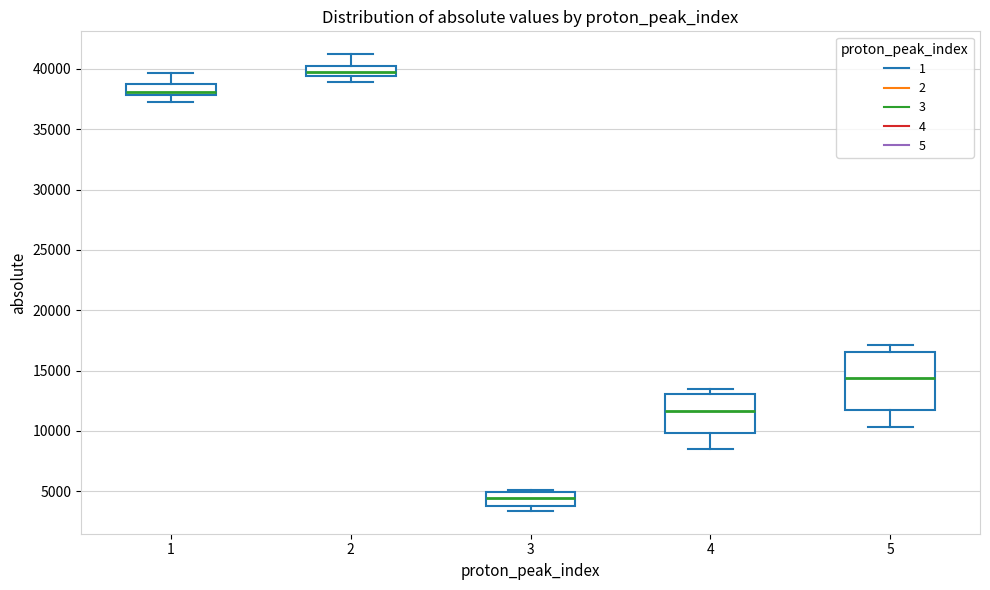

Where is the lower edge of the box at x = 3 on the y-axis? The values are not printed on the chart, so give them approximately, as read against the axis.

4000